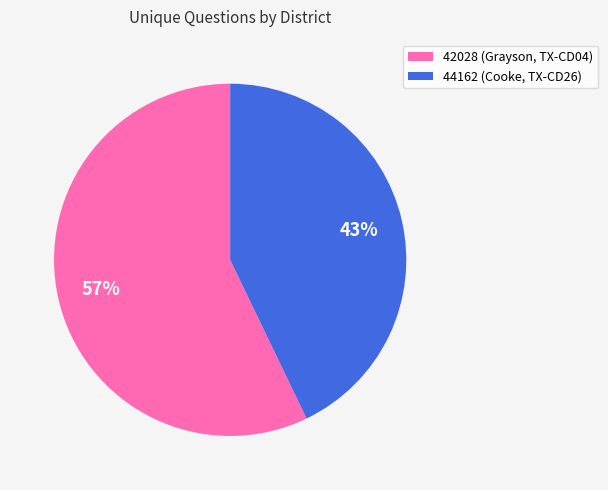

Does 44162 (Cooke, TX-CD26) account for over 50% of the chart?

No